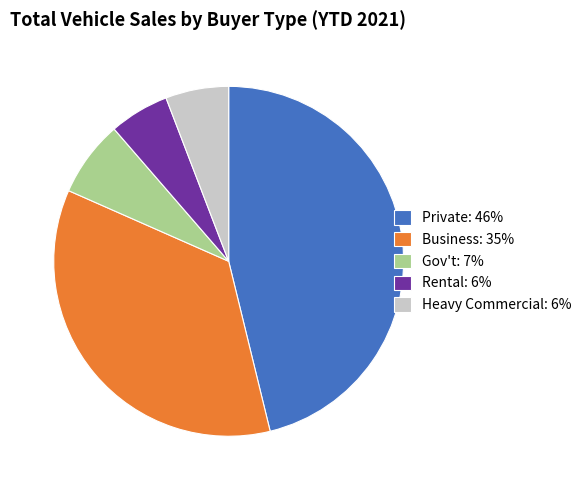

Is the sum of Rental and Gov't greater than half?

No